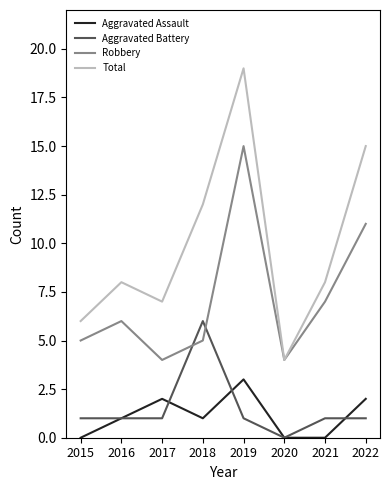

True or false: Aggravated Assault and Robbery intersect in this chart.

False